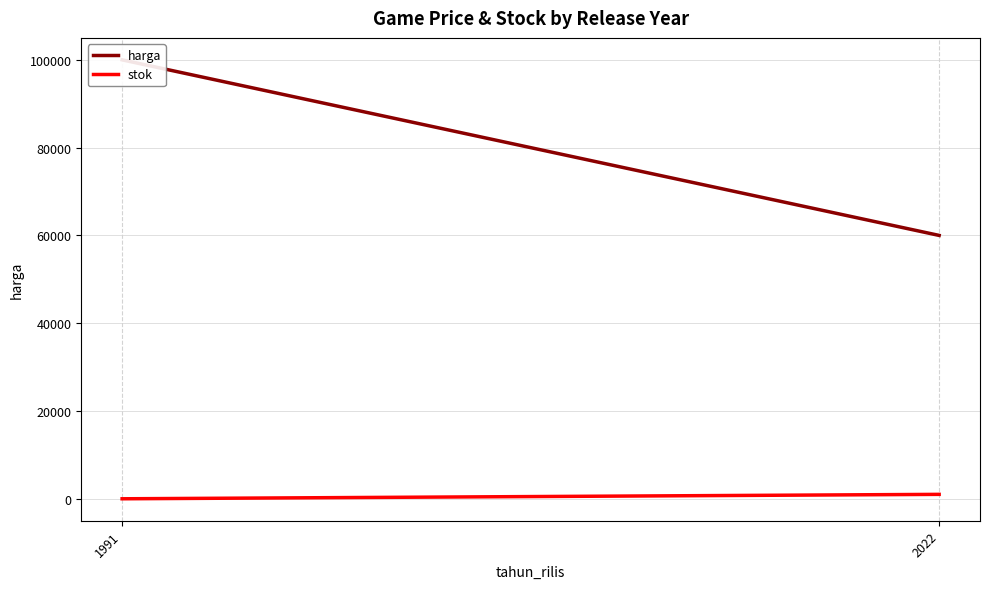

The harga series shows 130979 at 1991. True or false?

False